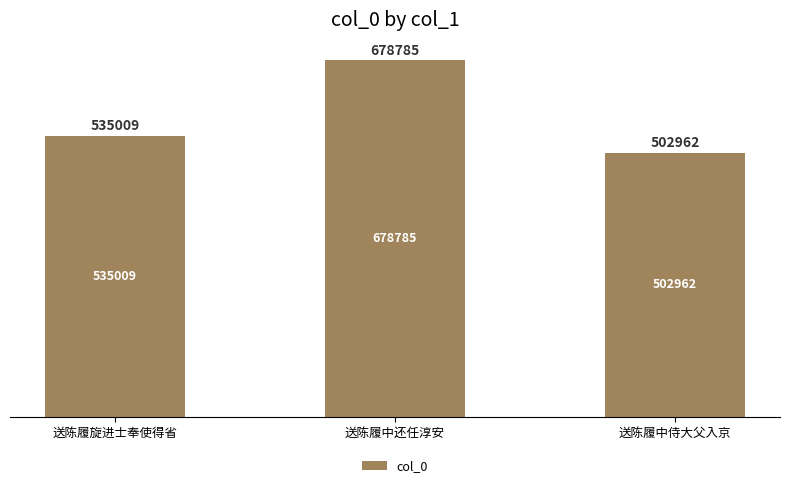

The chart shows a value of 535009 at 送陈履旋进士奉使得省. True or false?

True